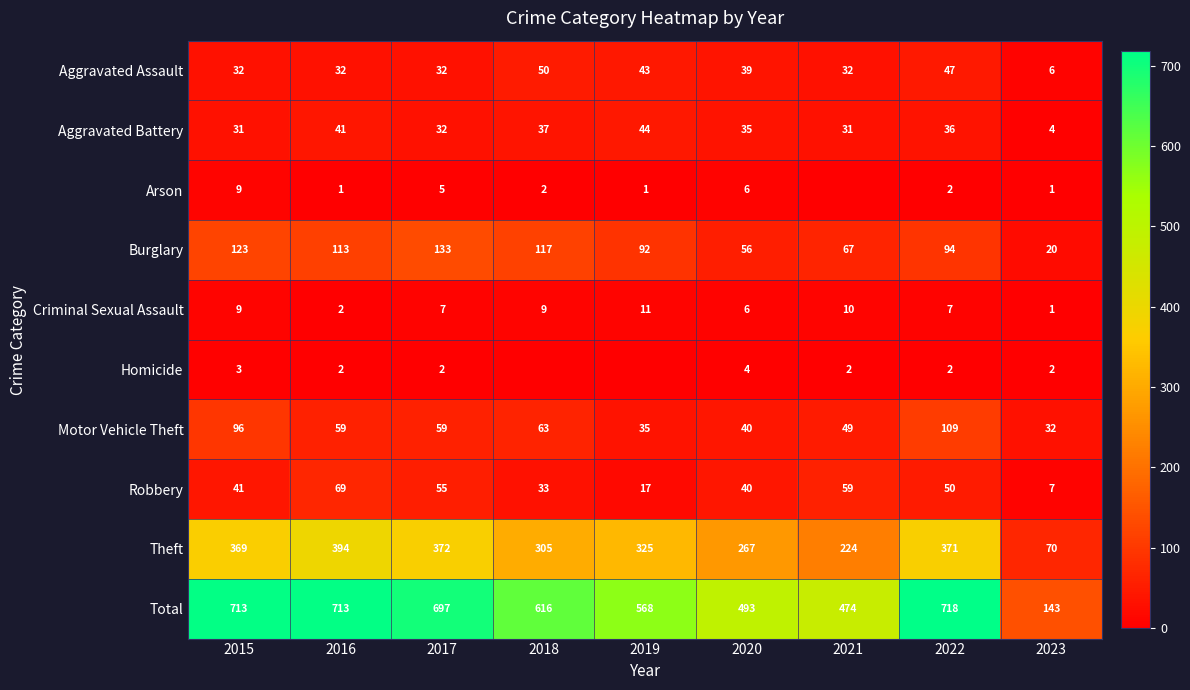

At how many categories does at least one series exceed 608?

5